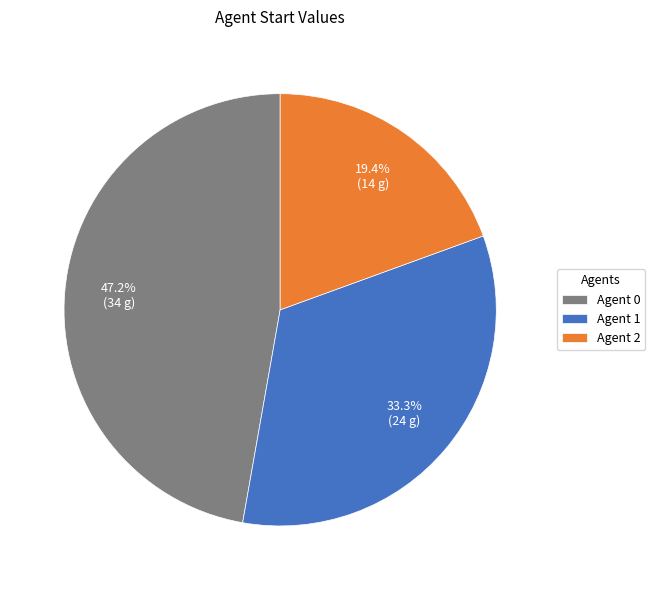

Combined, what portion of the pie is Agent 0 and Agent 2?

66.7%